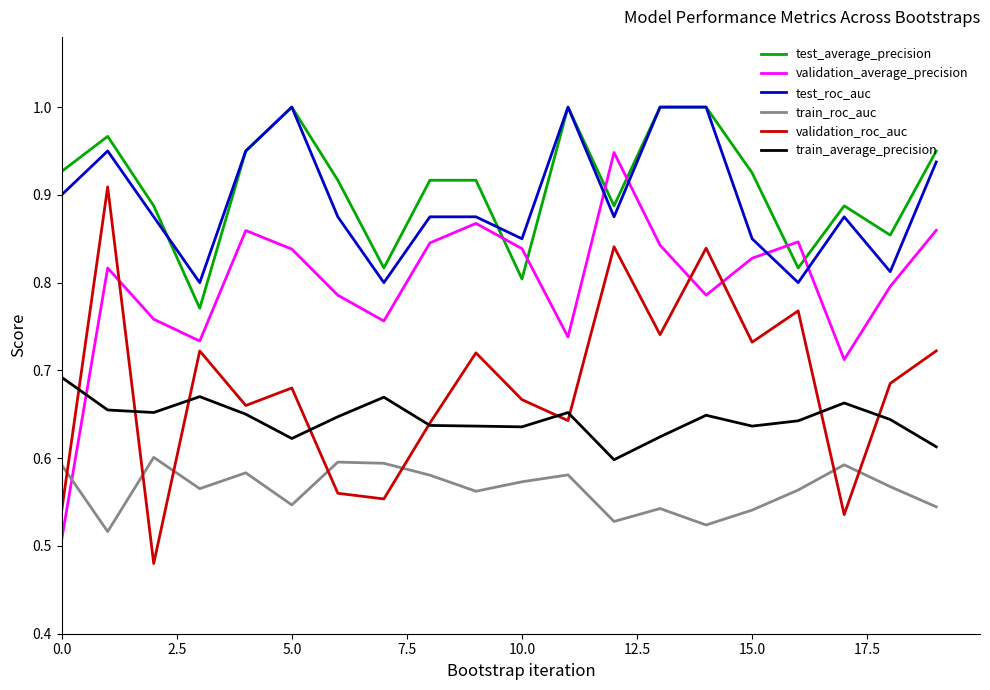

After their last crossing, which series has the higher values: train_average_precision or validation_average_precision?

validation_average_precision